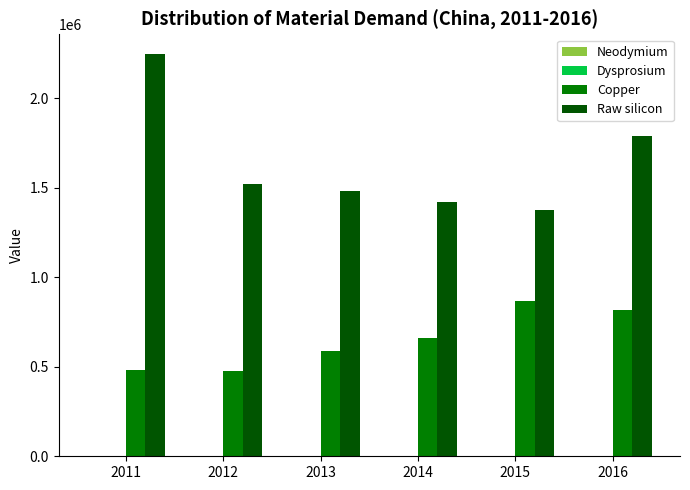

What is the sum of all Copper values?

3887841.0